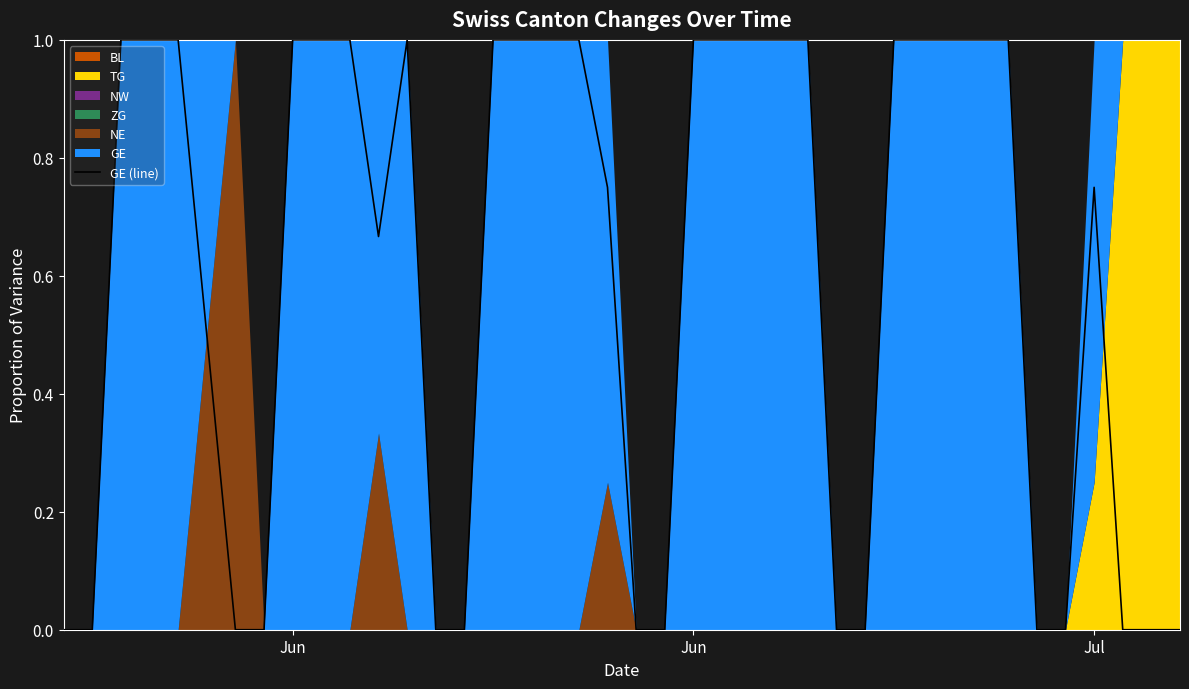

What is the sum of all values?

23.7